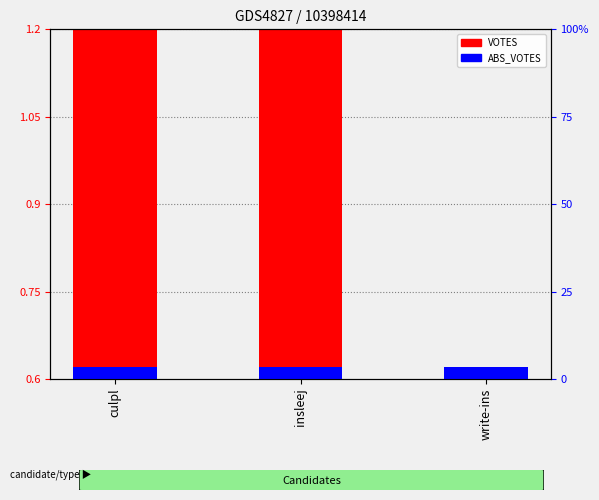

At which category is the sum across all series the highest?

culpl